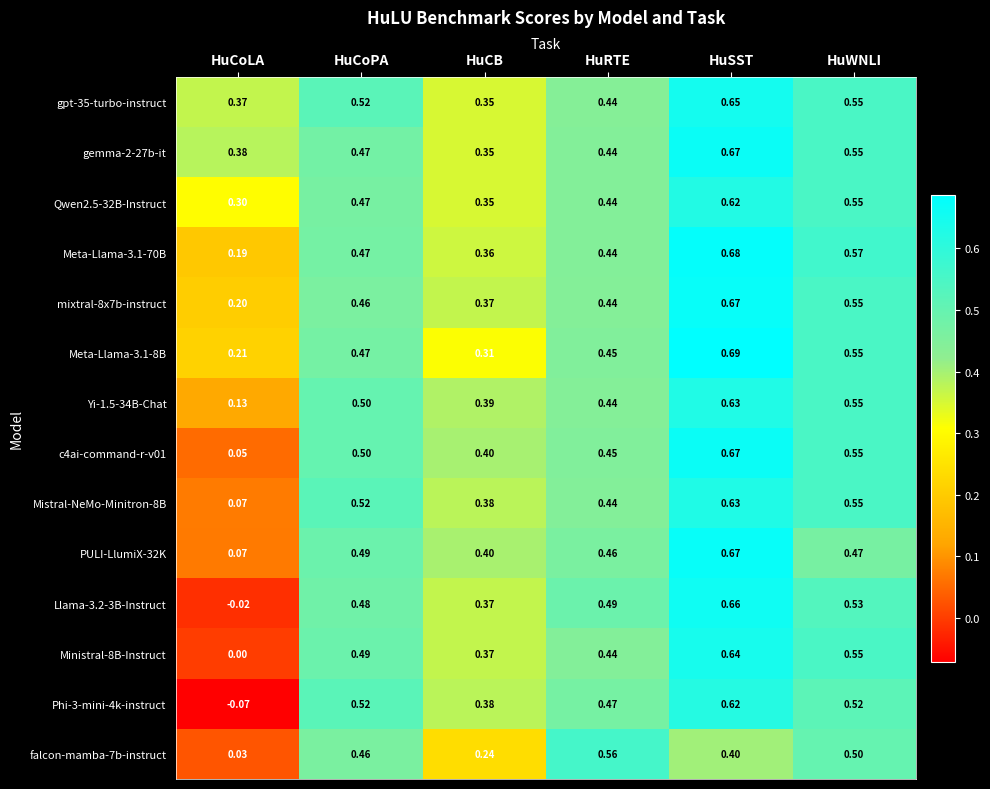

At which category is the sum across all series the highest?

HuSST